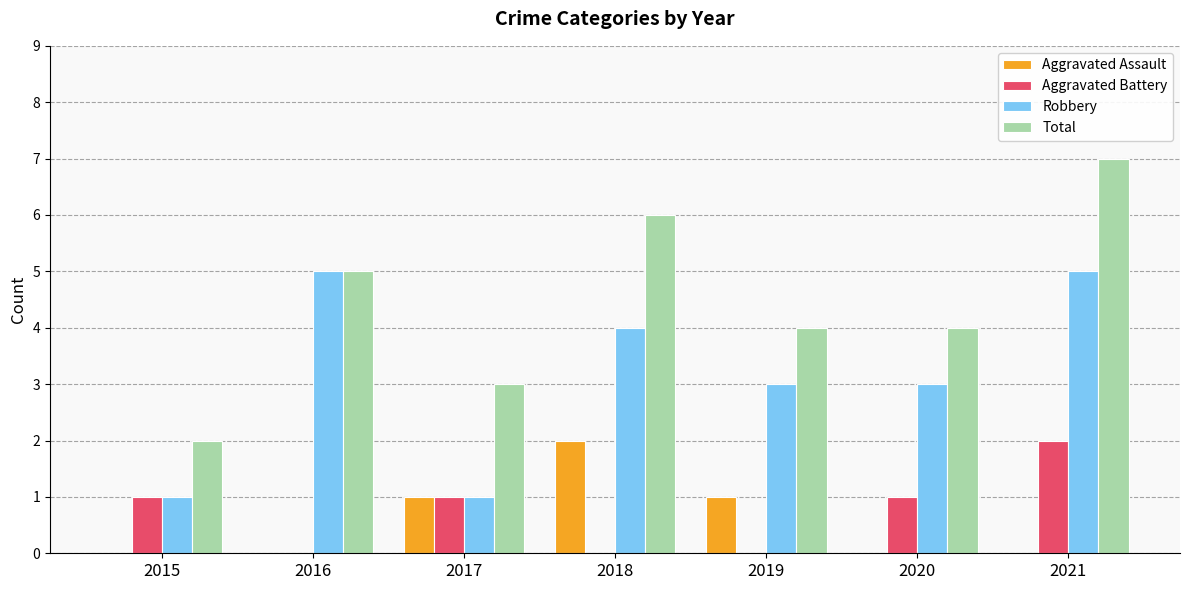

Is the value of Aggravated Battery at 2018 greater than the value of Robbery at 2016?

No